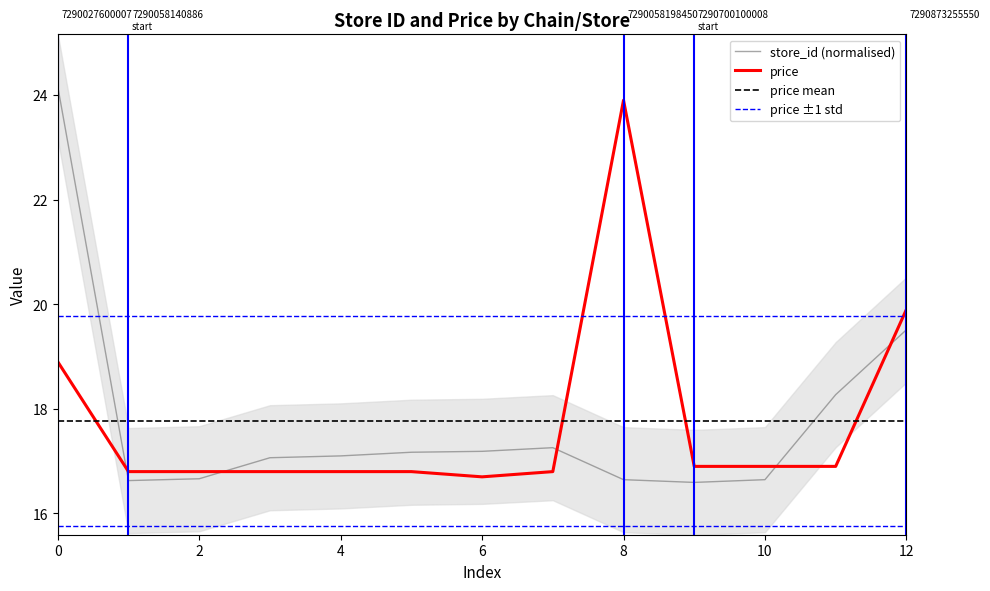

Reading left to right, list all the values displayed in this chart.

store_id: 24.2	16.6	16.7	17.1	17.1	17.2	17.2	17.3	16.6	16.6	16.6	18.3	19.5
price: 18.9	16.8	16.8	16.8	16.8	16.8	16.7	16.8	23.9	16.9	16.9	16.9	19.9